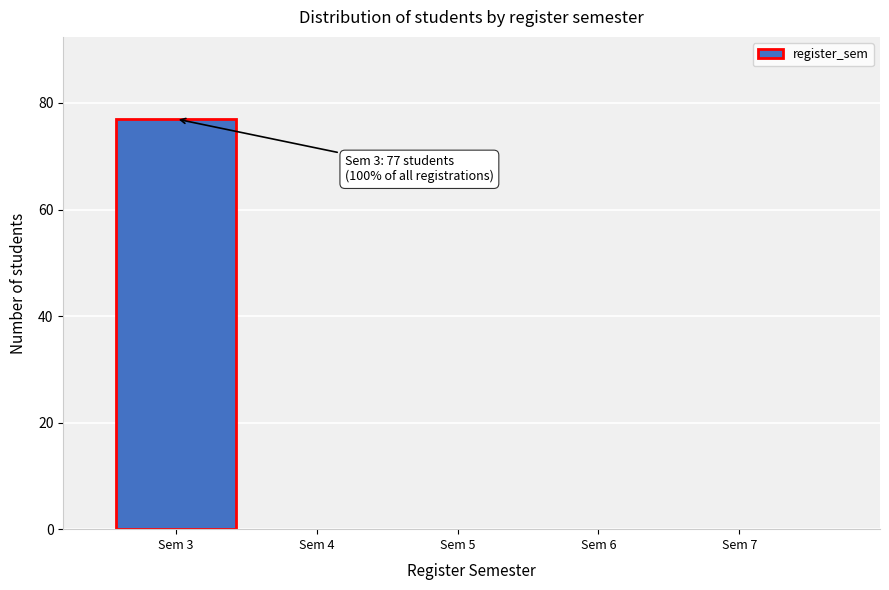

Over which range of the x-axis is the bar tallest?

2.5 to 3.5